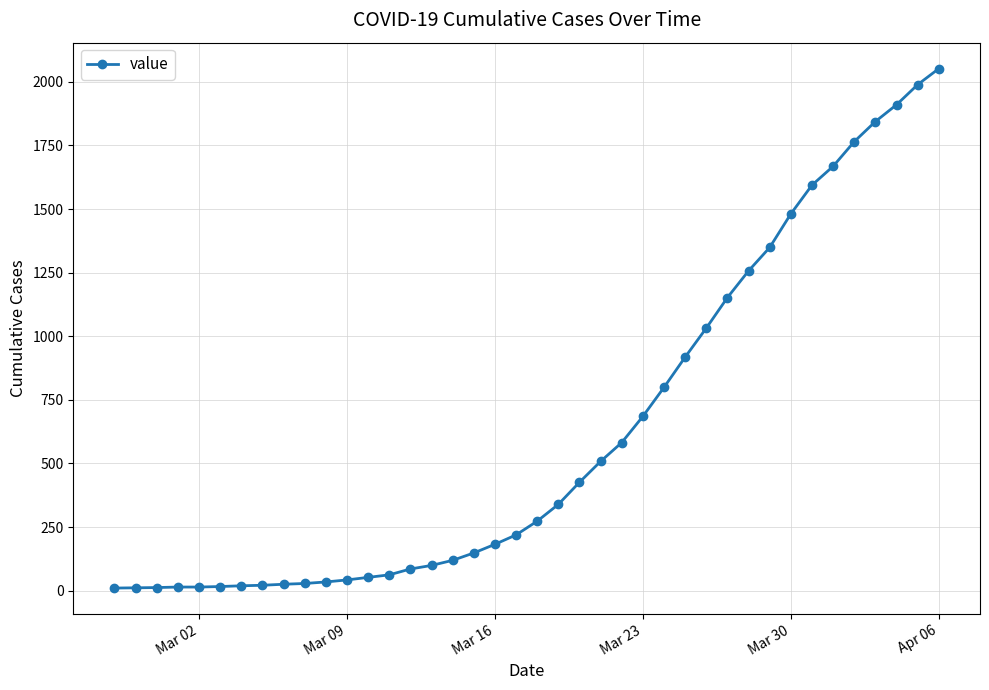

What is the greatest value displayed?

2052